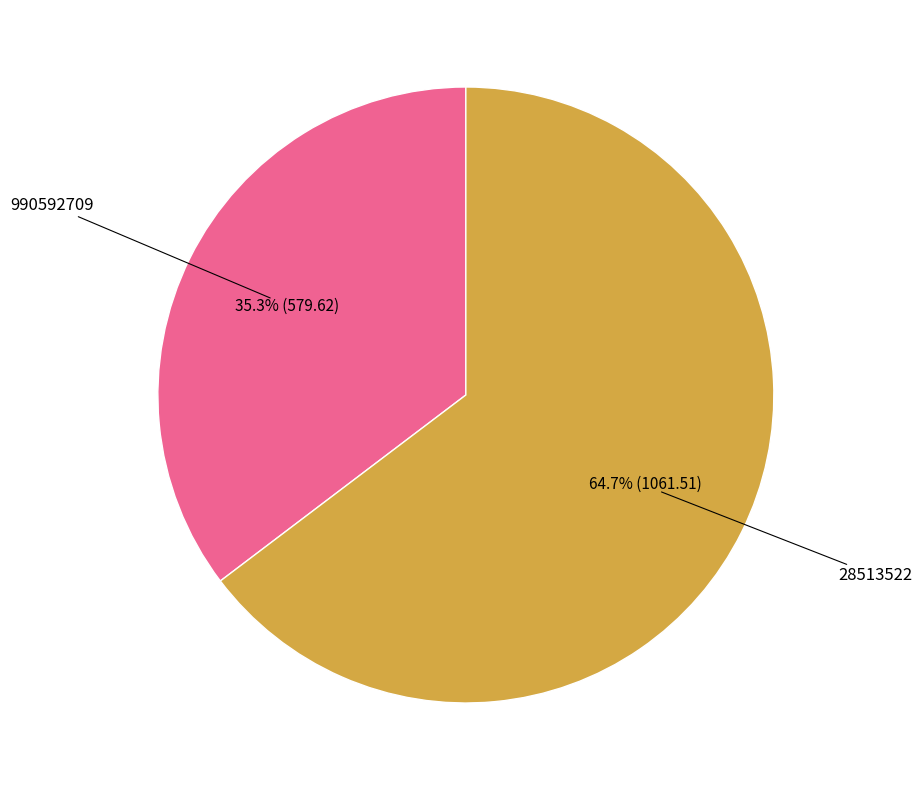

Does any single category account for the majority?

Yes